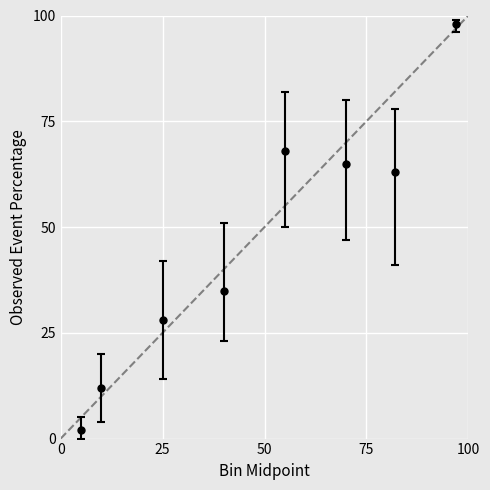

What is the difference between the second highest and second lowest values?

56